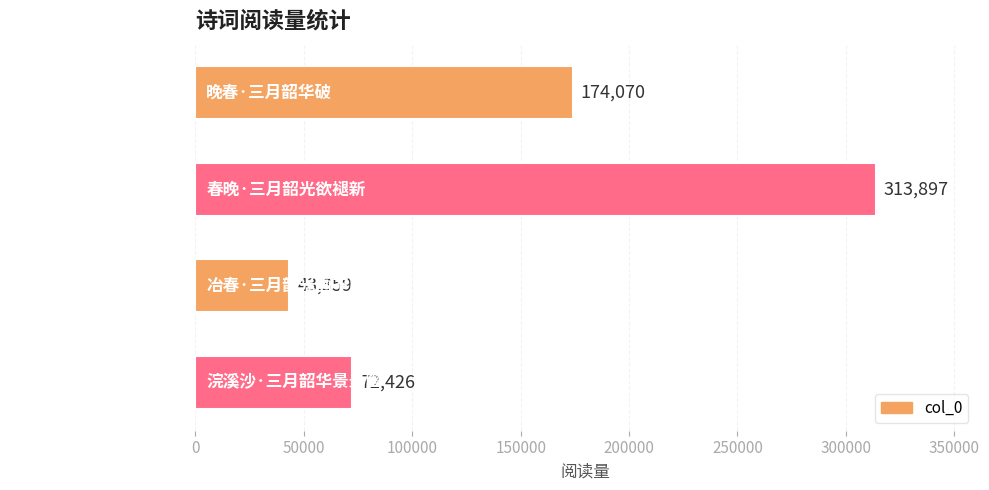

Which label corresponds to the largest value in the chart?

春晚·三月韶光欲褪新